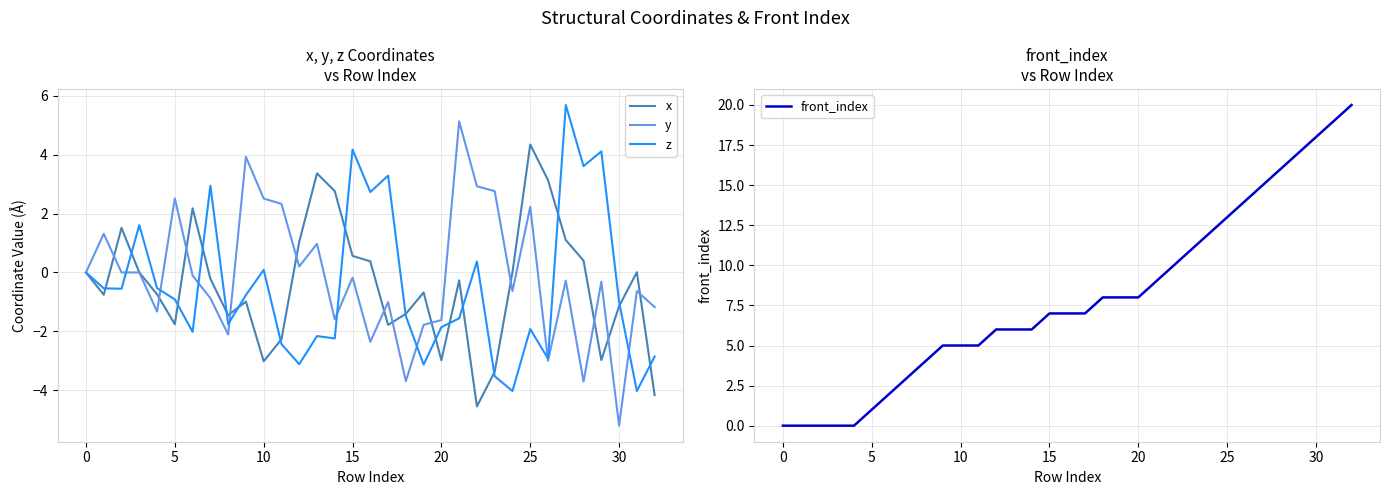

What are all the series names shown in the legend?

x, y, z, front_index